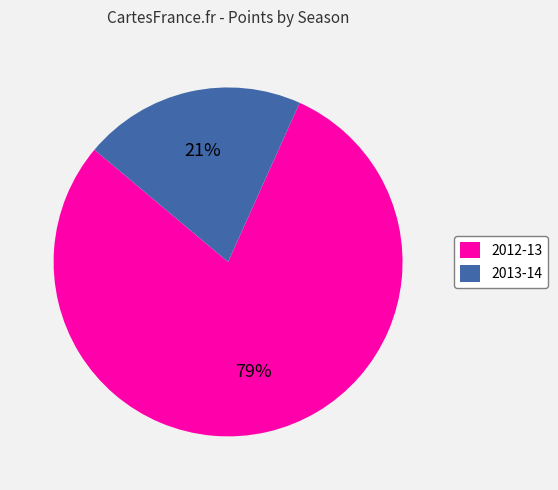

Rank the categories by value from highest to lowest.

2012-13, 2013-14